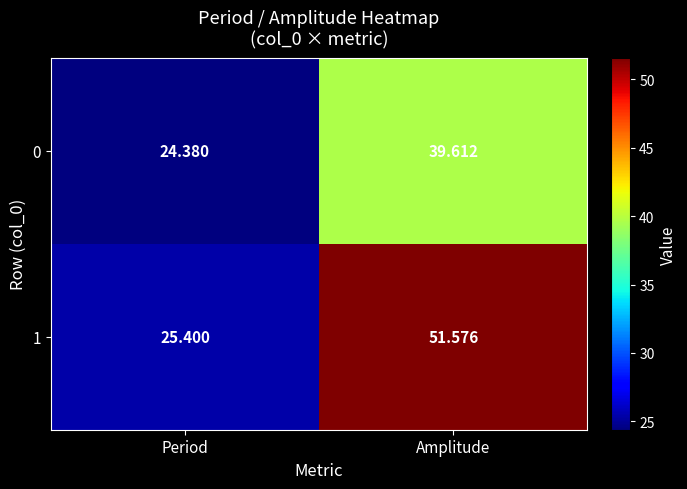

Which series has the largest total across all categories?

1